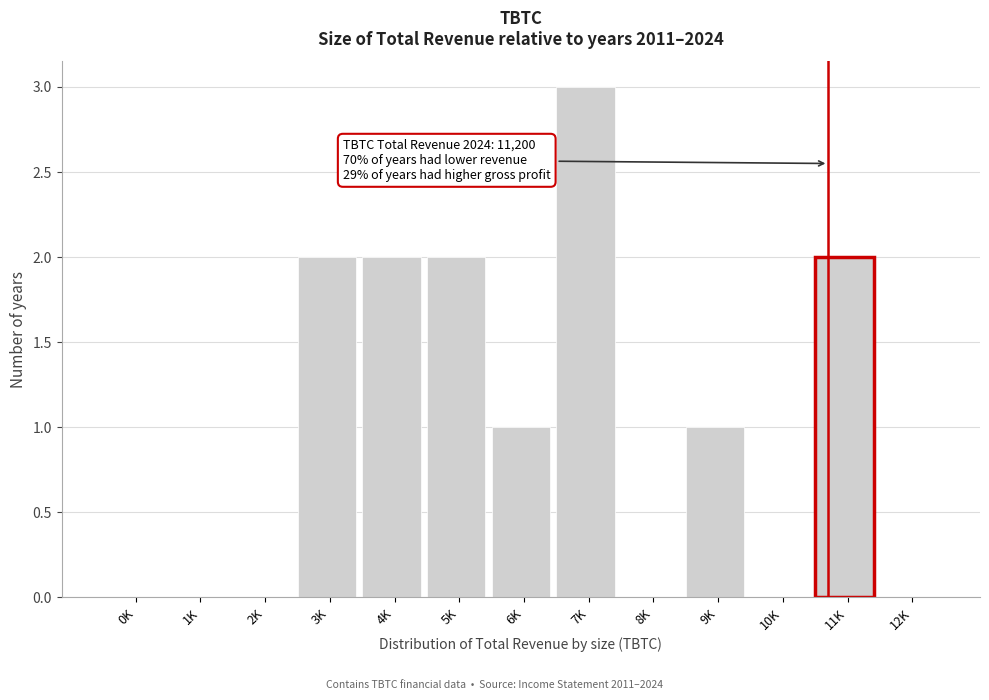

Reading left to right, what are all the values shown in this chart?

0K=0	1K=0	2K=0	3K=2	4K=2	5K=2	6K=1	7K=3	8K=0	9K=1	10K=0	11K=2	12K=0